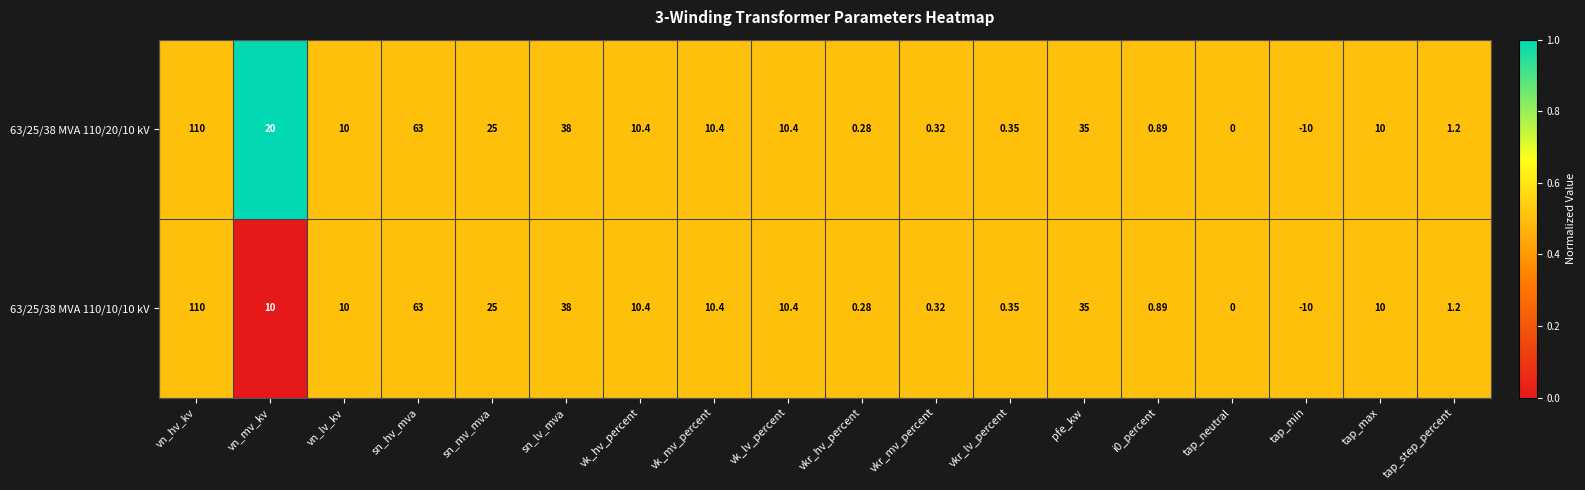

At which category is the sum across all series the highest?

vn_hv_kv